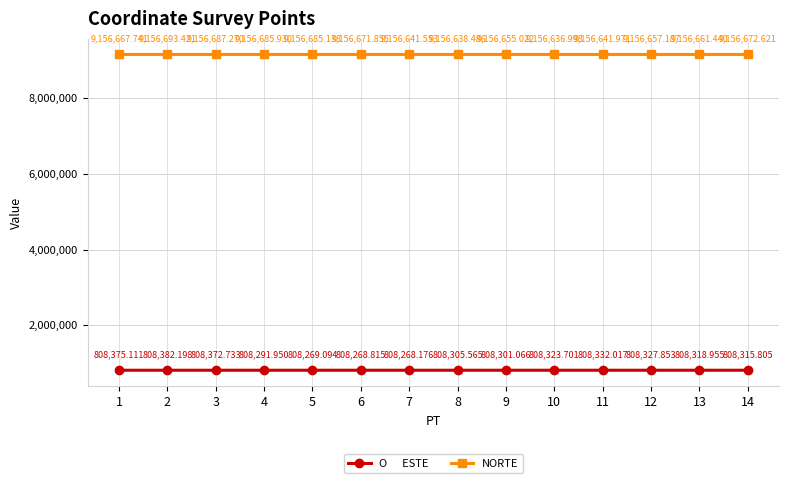

What is the total value across all series at 11?

9964974.0